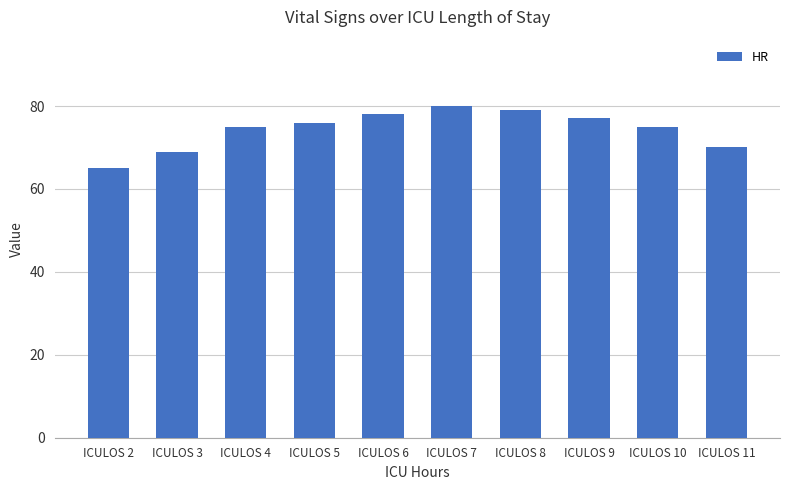

Approximately how many times larger is the value at ICULOS 2 compared to ICULOS 10?

0.9